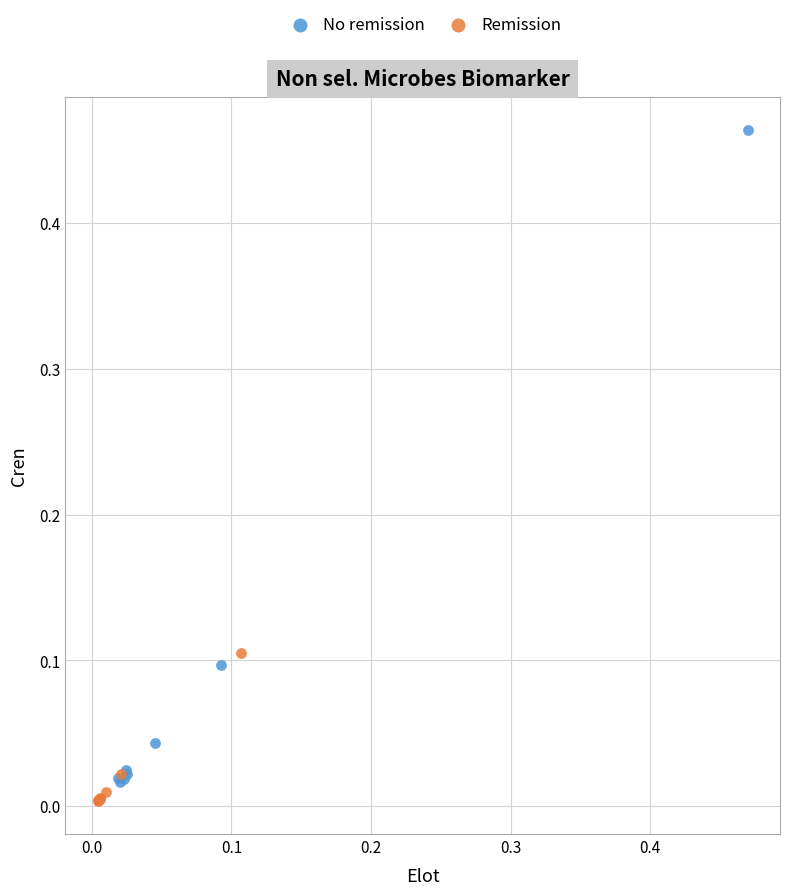

Which series has the largest Y range (max minus min)?

No remission